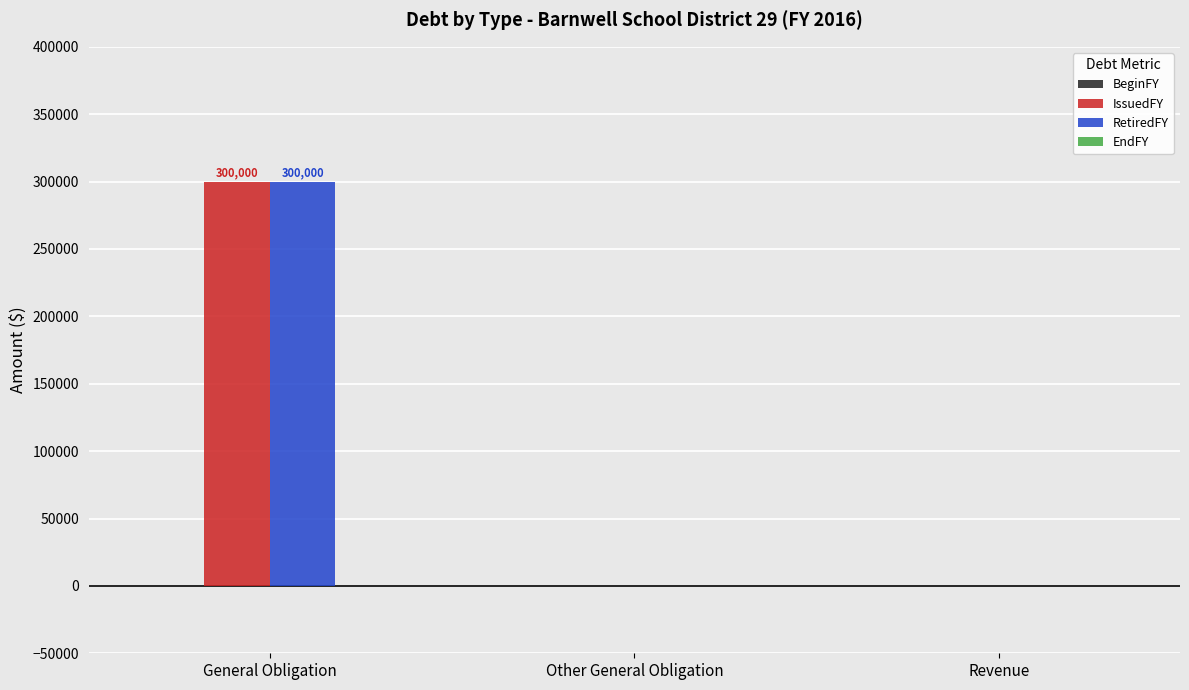

True or false: IssuedFY has a value of 434561 at General Obligation.

False